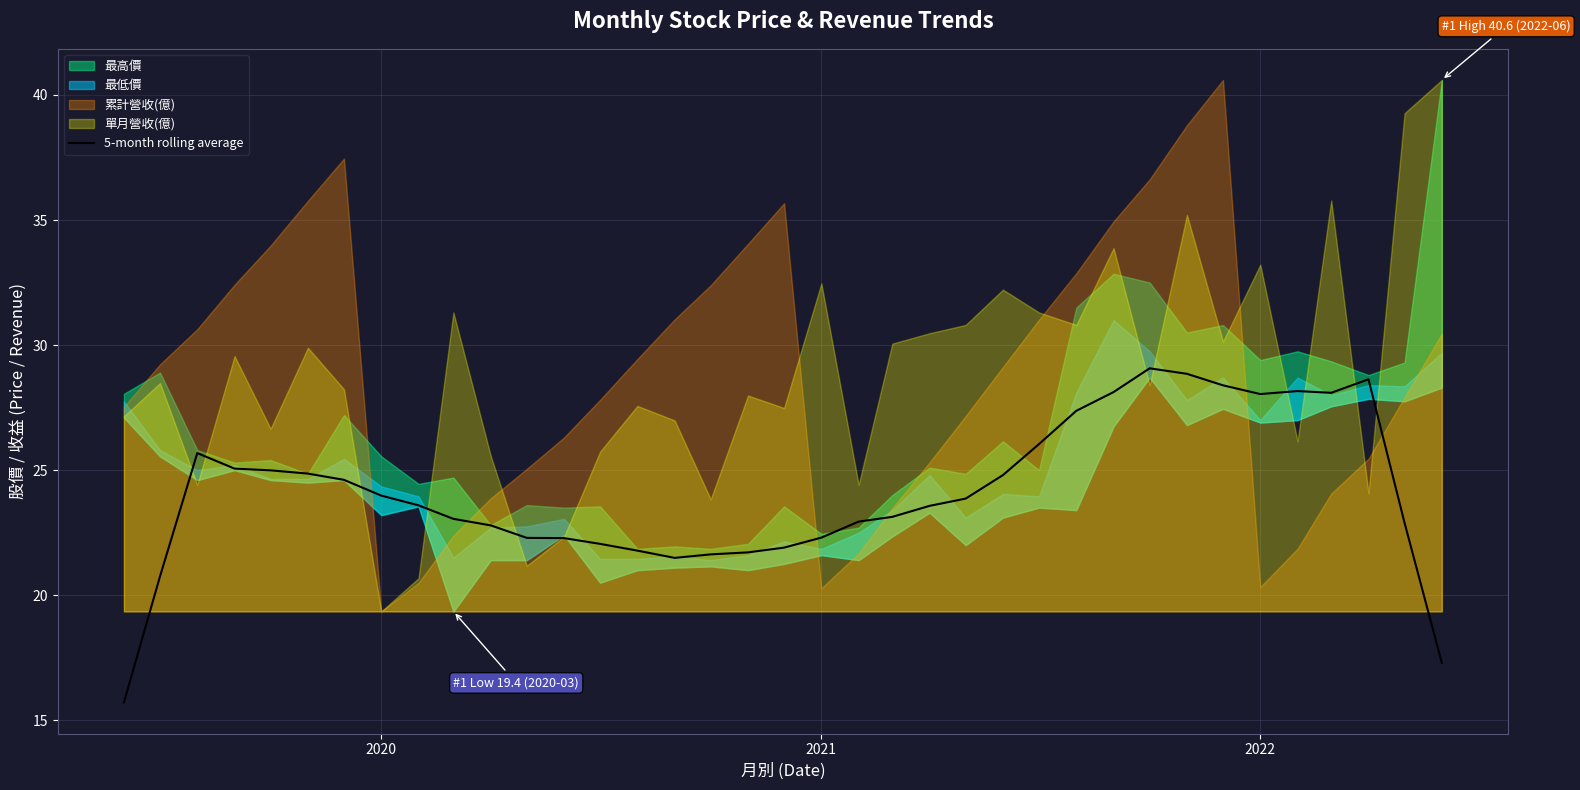

What is the smallest value displayed?

15.7